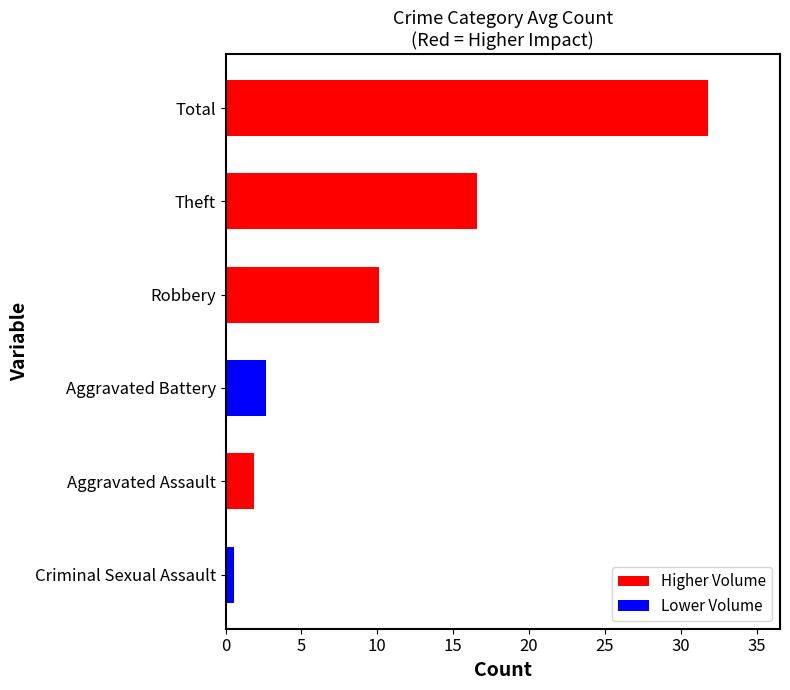

Count the number of data series in this chart.

1